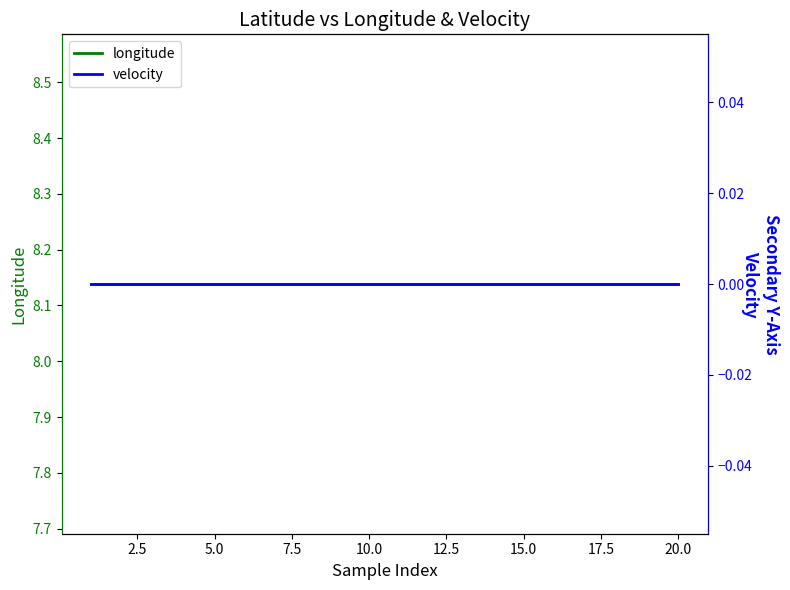

List the series in order of their overall mean, lowest first.

velocity, longitude